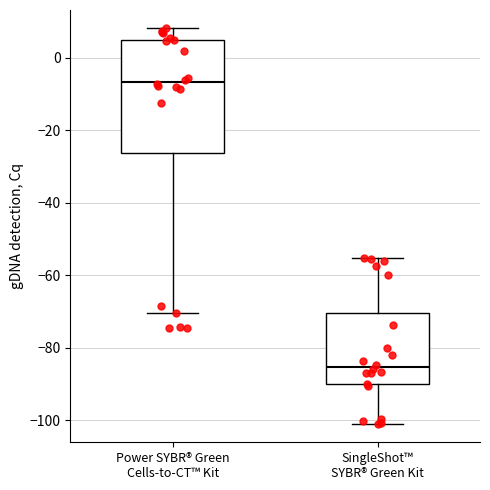

Reading left to right, read every box against the y-axis: the position of its median line, the range the box covers, and the ends of its whiskers. The values are not printed on the chart, so give them approximately, as read against the axis.

Power SYBR® Green Cells-to-CT™ Kit: median -6, box -26 to 4, whiskers -70 to 8
SingleShot™ SYBR® Green Kit: median -86, box -90 to -70, whiskers -102 to -56